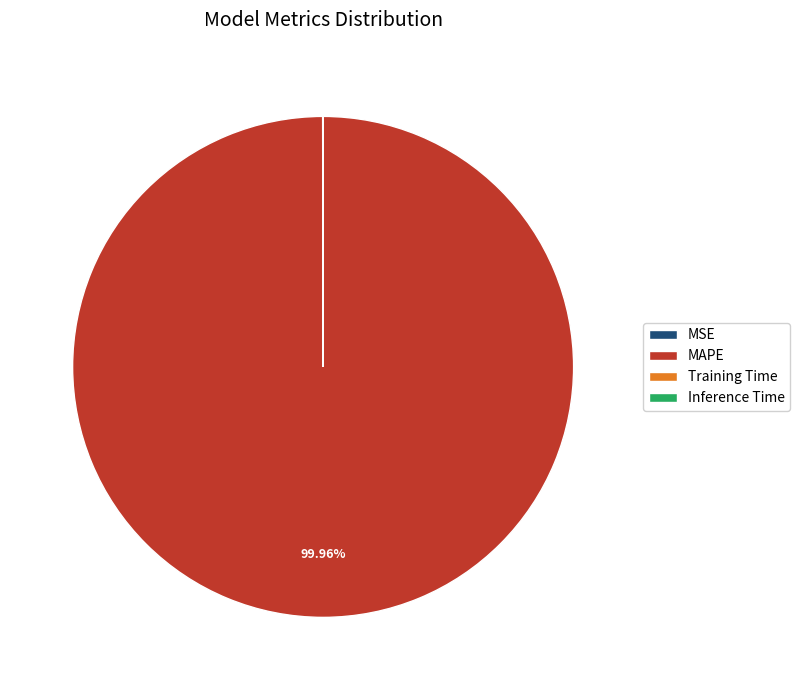

Does any single category account for the majority?

Yes